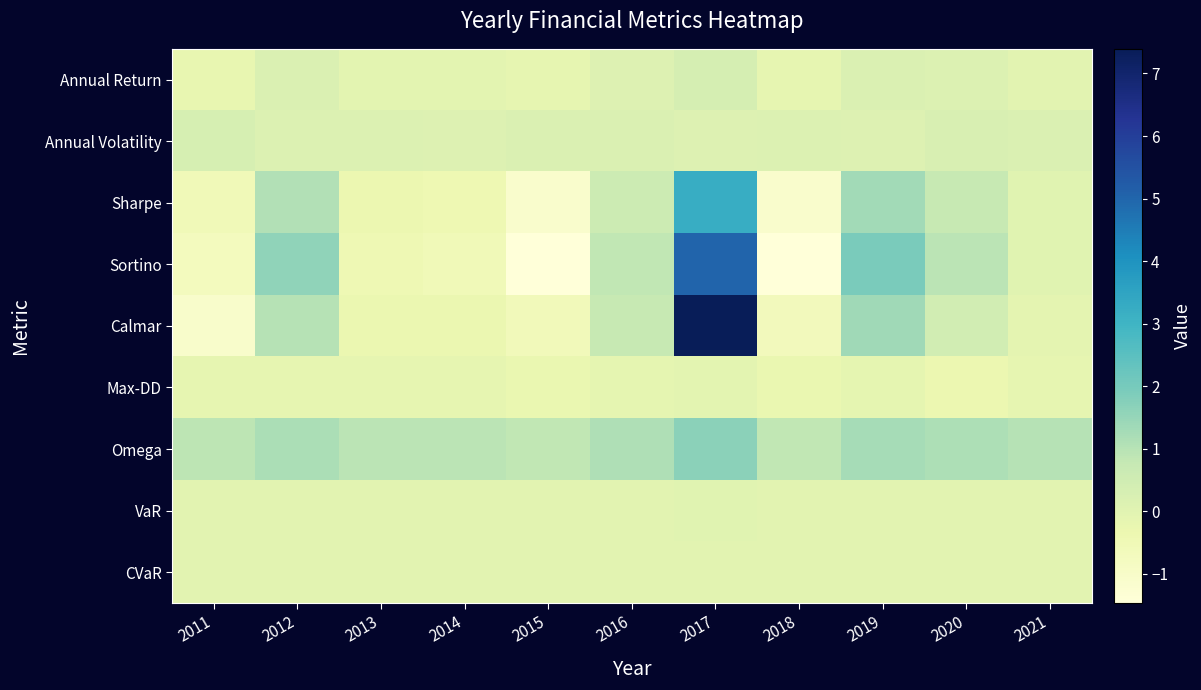

At which category is the sum across all series the highest?

2017